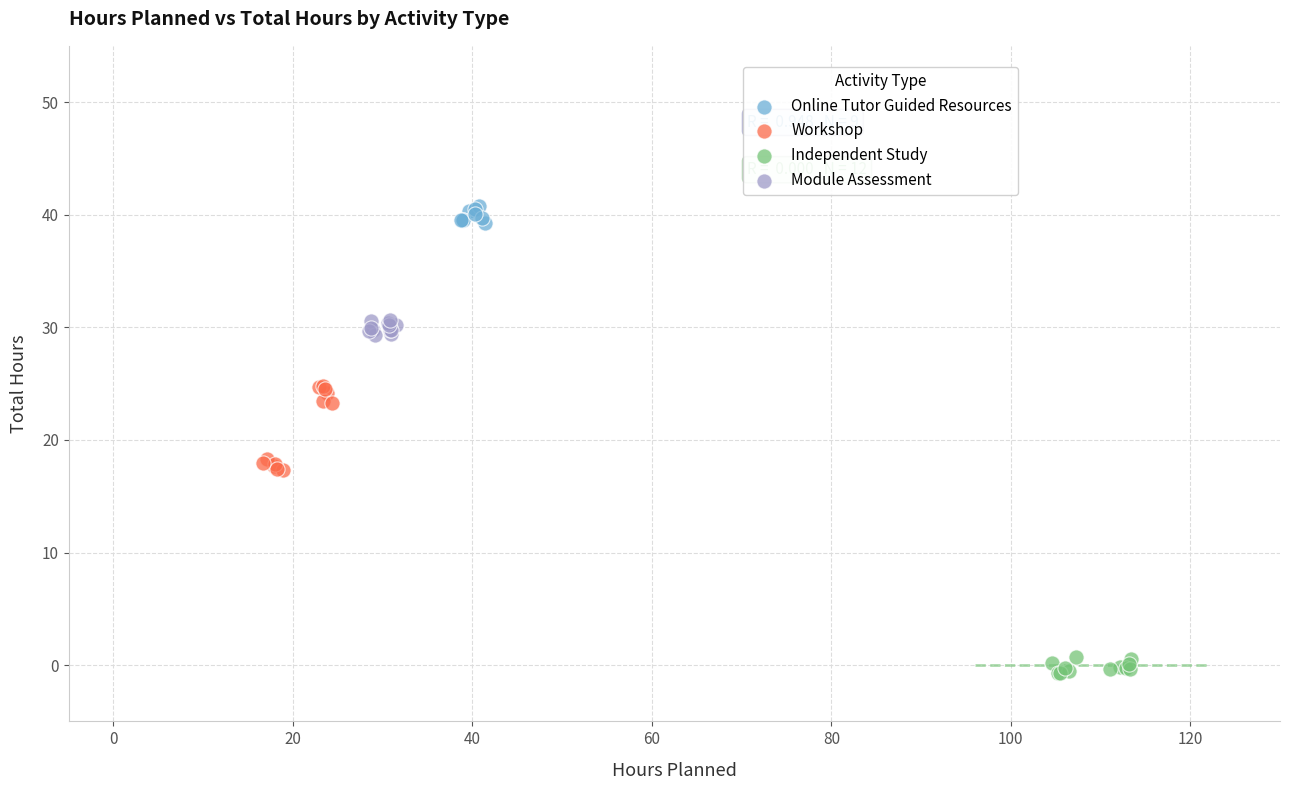

Which series has the widest spread of Y values?

Workshop